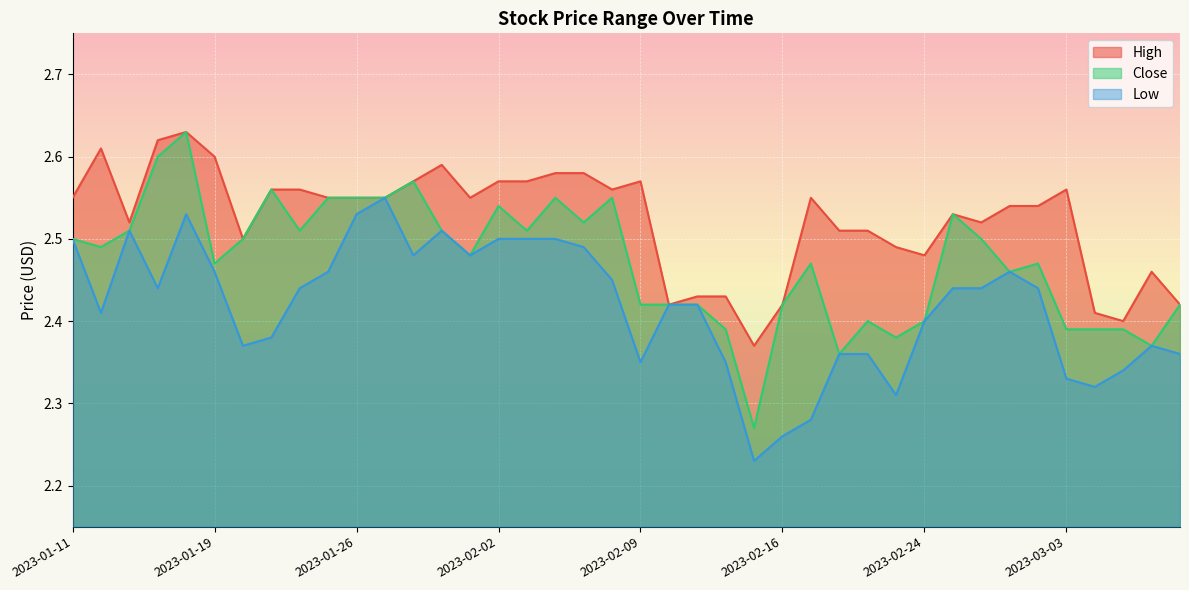

Reading left to right, extract all data points from this chart.

High: 2023-01-11=2.5	2023-01-12=2.6	2023-01-13=2.5	2023-01-17=2.6	2023-01-18=2.6	2023-01-19=2.6	2023-01-20=2.5	2023-01-23=2.6	2023-01-24=2.6	2023-01-25=2.5	2023-01-26=2.5	2023-01-27=2.5	2023-01-30=2.6	2023-01-31=2.6	2023-02-01=2.5	2023-02-02=2.6	2023-02-03=2.6	2023-02-06=2.6	2023-02-07=2.6	2023-02-08=2.6	2023-02-09=2.6	2023-02-10=2.4	2023-02-13=2.4	2023-02-14=2.4	2023-02-15=2.4	2023-02-16=2.4	2023-02-17=2.5	2023-02-21=2.5	2023-02-22=2.5	2023-02-23=2.5	2023-02-24=2.5	2023-02-27=2.5	2023-02-28=2.5	2023-03-01=2.5	2023-03-02=2.5	2023-03-03=2.6	2023-03-06=2.4	2023-03-07=2.4	2023-03-08=2.5	2023-03-09=2.4
Close: 2023-01-11=2.5	2023-01-12=2.5	2023-01-13=2.5	2023-01-17=2.6	2023-01-18=2.6	2023-01-19=2.5	2023-01-20=2.5	2023-01-23=2.6	2023-01-24=2.5	2023-01-25=2.5	2023-01-26=2.5	2023-01-27=2.5	2023-01-30=2.6	2023-01-31=2.5	2023-02-01=2.5	2023-02-02=2.5	2023-02-03=2.5	2023-02-06=2.5	2023-02-07=2.5	2023-02-08=2.5	2023-02-09=2.4	2023-02-10=2.4	2023-02-13=2.4	2023-02-14=2.4	2023-02-15=2.3	2023-02-16=2.4	2023-02-17=2.5	2023-02-21=2.4	2023-02-22=2.4	2023-02-23=2.4	2023-02-24=2.4	2023-02-27=2.5	2023-02-28=2.5	2023-03-01=2.5	2023-03-02=2.5	2023-03-03=2.4	2023-03-06=2.4	2023-03-07=2.4	2023-03-08=2.4	2023-03-09=2.4
Low: 2023-01-11=2.5	2023-01-12=2.4	2023-01-13=2.5	2023-01-17=2.4	2023-01-18=2.5	2023-01-19=2.5	2023-01-20=2.4	2023-01-23=2.4	2023-01-24=2.4	2023-01-25=2.5	2023-01-26=2.5	2023-01-27=2.5	2023-01-30=2.5	2023-01-31=2.5	2023-02-01=2.5	2023-02-02=2.5	2023-02-03=2.5	2023-02-06=2.5	2023-02-07=2.5	2023-02-08=2.5	2023-02-09=2.4	2023-02-10=2.4	2023-02-13=2.4	2023-02-14=2.4	2023-02-15=2.2	2023-02-16=2.3	2023-02-17=2.3	2023-02-21=2.4	2023-02-22=2.4	2023-02-23=2.3	2023-02-24=2.4	2023-02-27=2.4	2023-02-28=2.4	2023-03-01=2.5	2023-03-02=2.4	2023-03-03=2.3	2023-03-06=2.3	2023-03-07=2.3	2023-03-08=2.4	2023-03-09=2.4